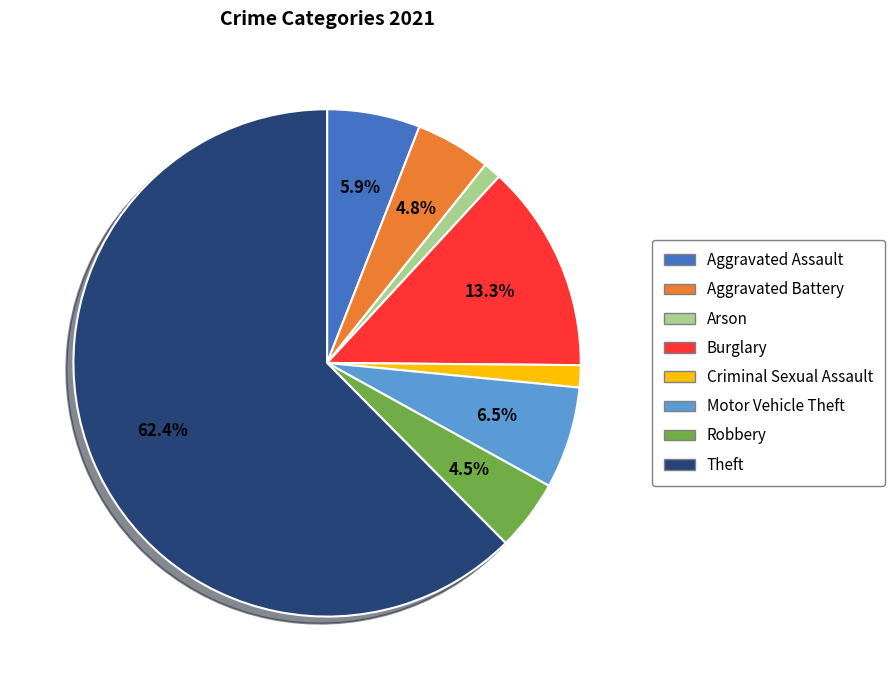

True or false: Aggravated Battery accounts for 5% of the total.

True